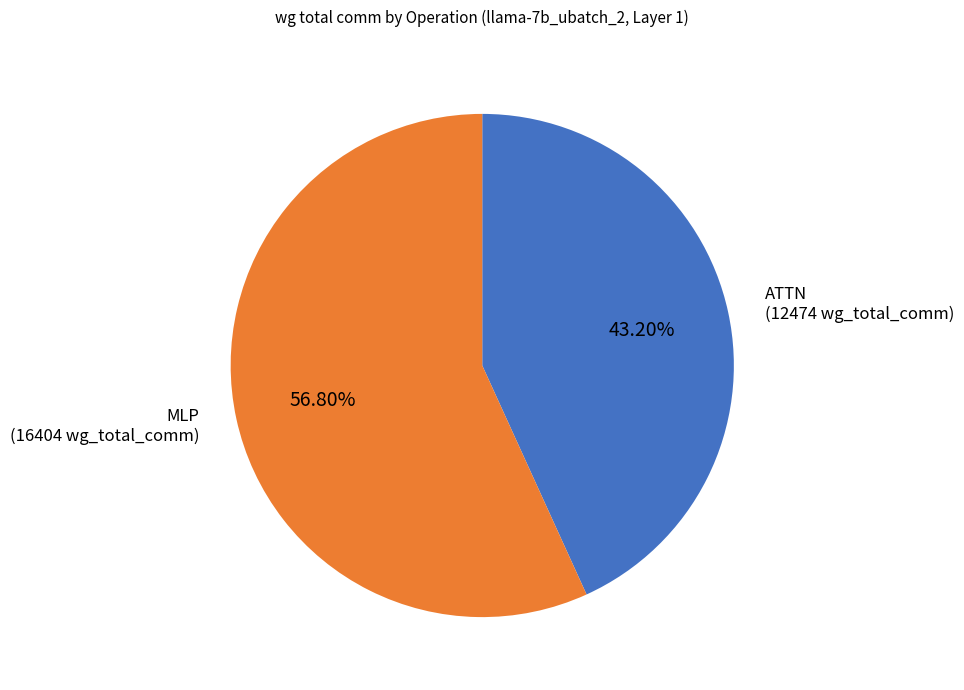

Is there a majority slice in this chart?

Yes